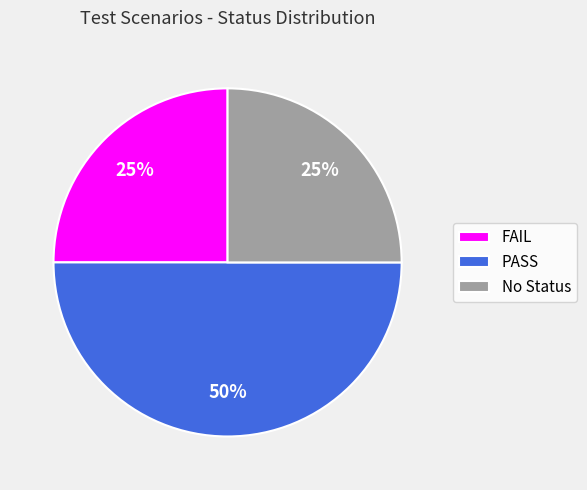

Does FAIL account for over 50% of the chart?

No